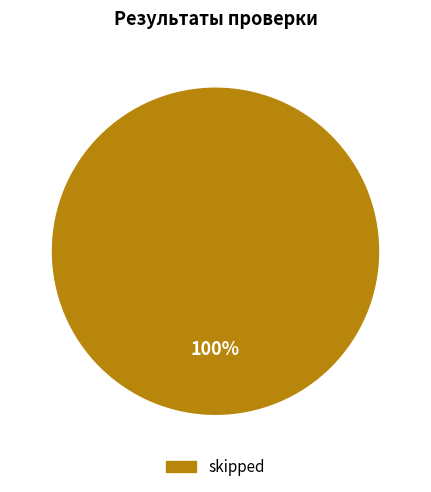

Is there any slice that represents more than half of the pie?

Yes